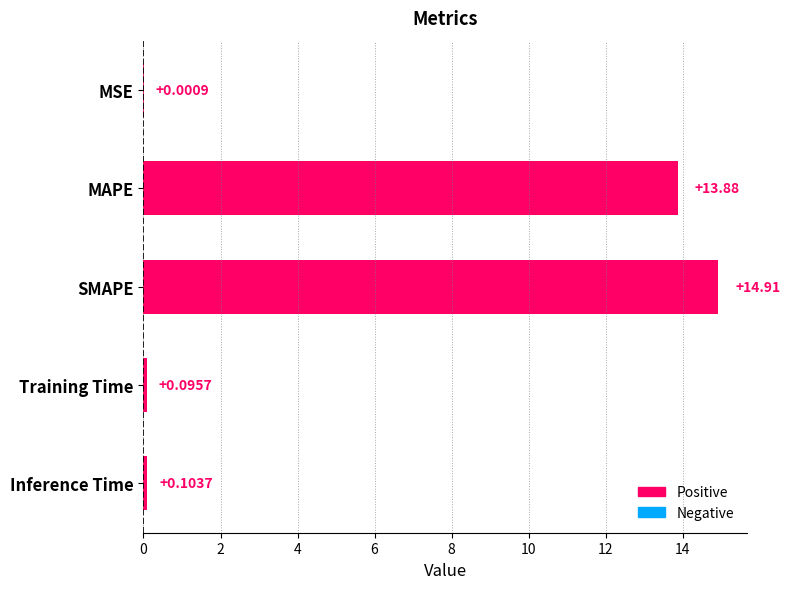

What is the sum of the values at Inference Time and SMAPE?

15.0